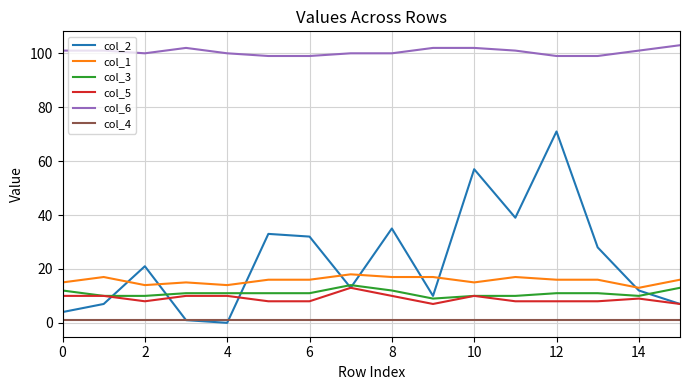

Rank the series by their maximum value, from lowest to highest.

col_4, col_5, col_3, col_1, col_2, col_6